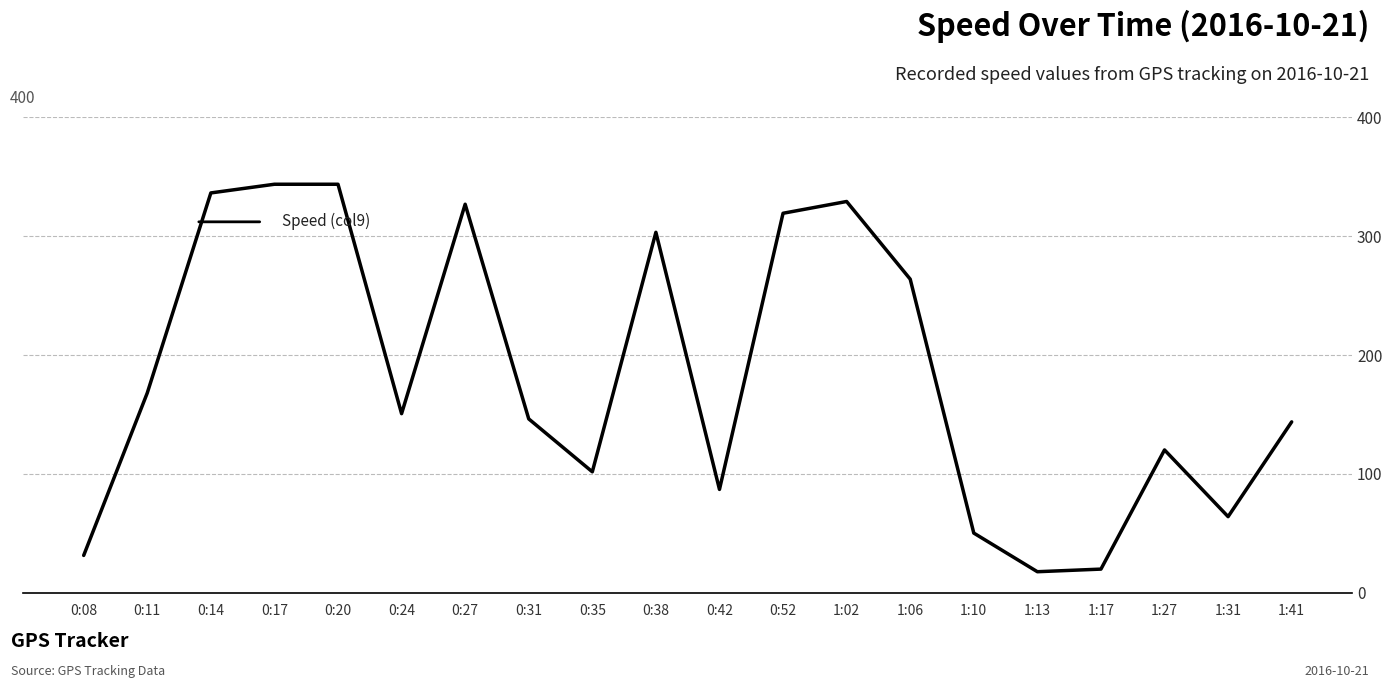

Where is the data nearest to the value 180?

0:11